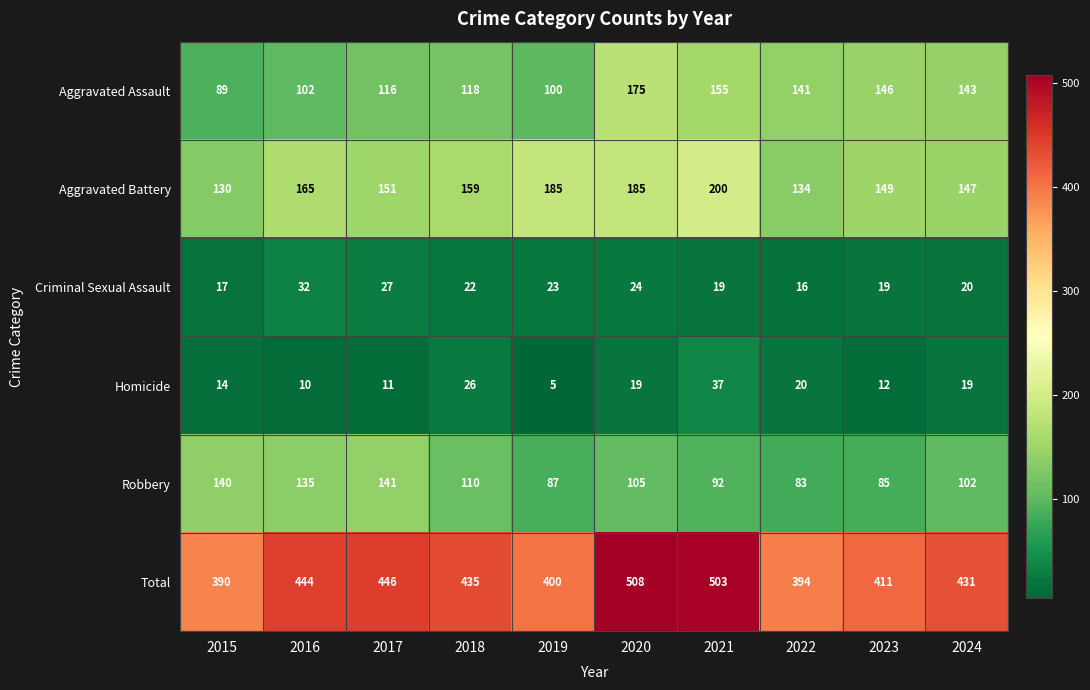

Which series changed the most between 2016 and 2021?

Total